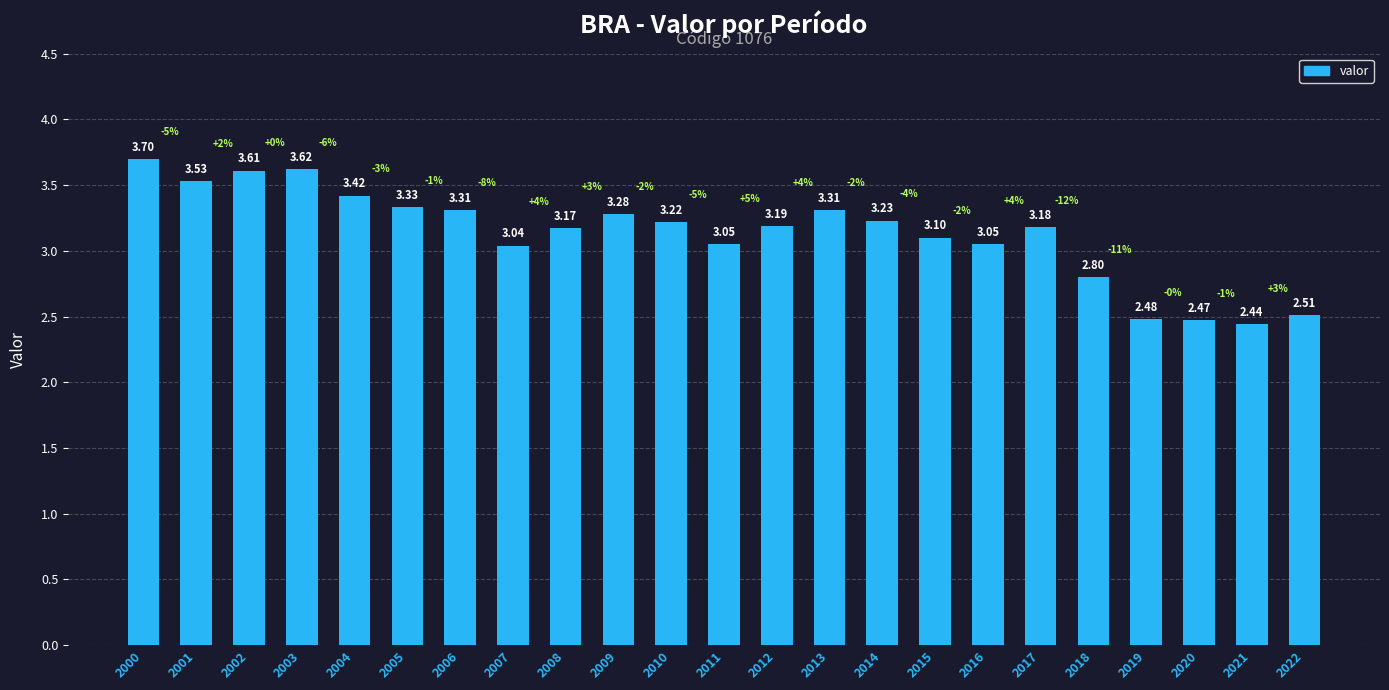

What value does the data have at 2000?

3.7